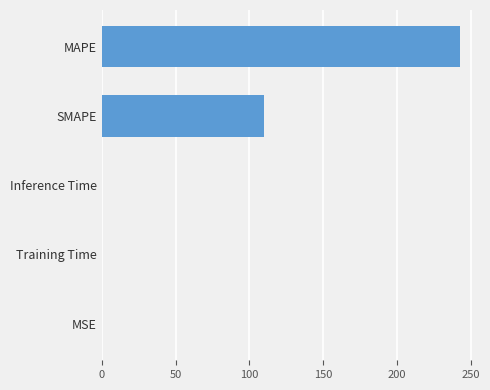

Are the bars horizontal?

Yes